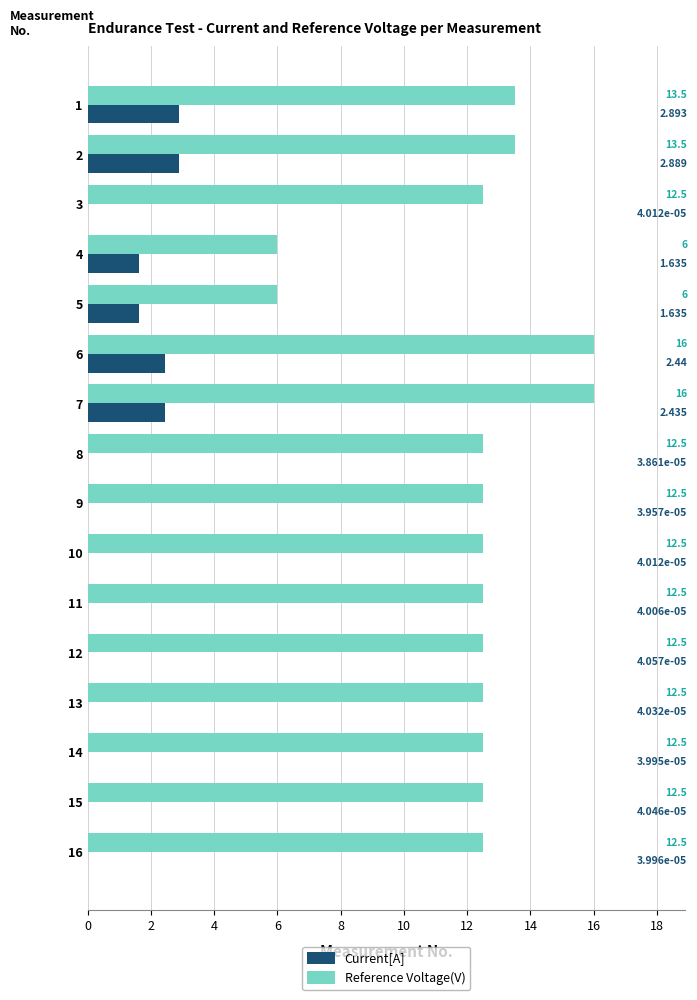

Which series has the largest total across all categories?

Reference Voltage(V)